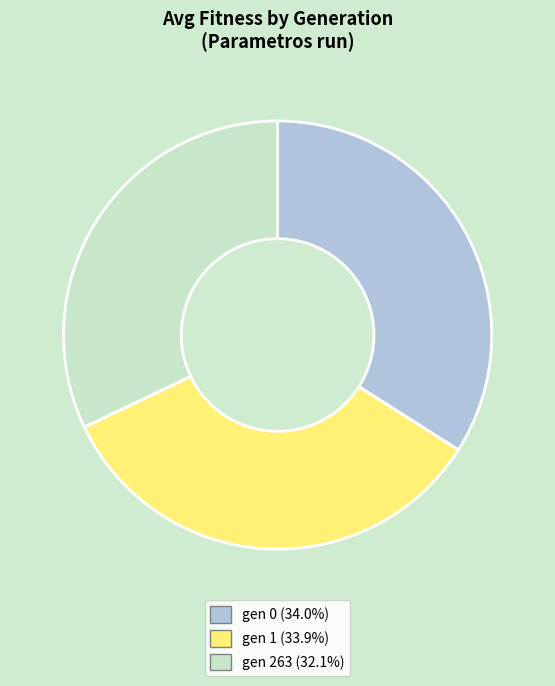

Do gen 0 and gen 263 together represent more than half of the pie?

Yes